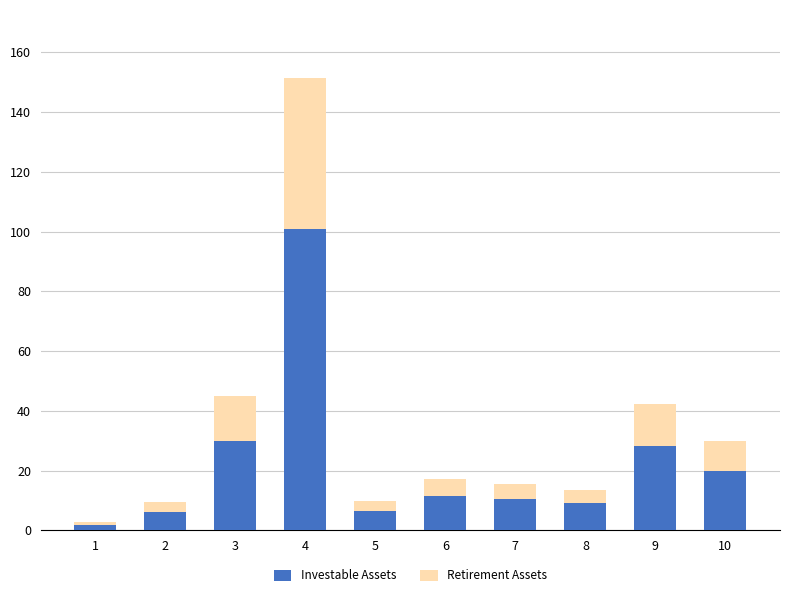

Is it true that Investable Assets equals 28.3 at 9?

True